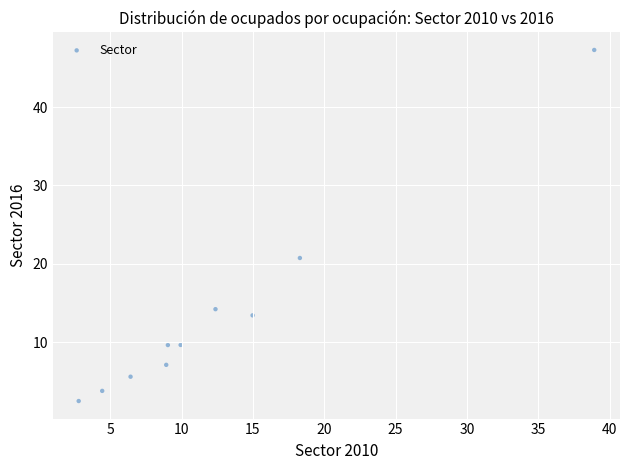

What Y value in the scatter plot is closest to 24?

20.8